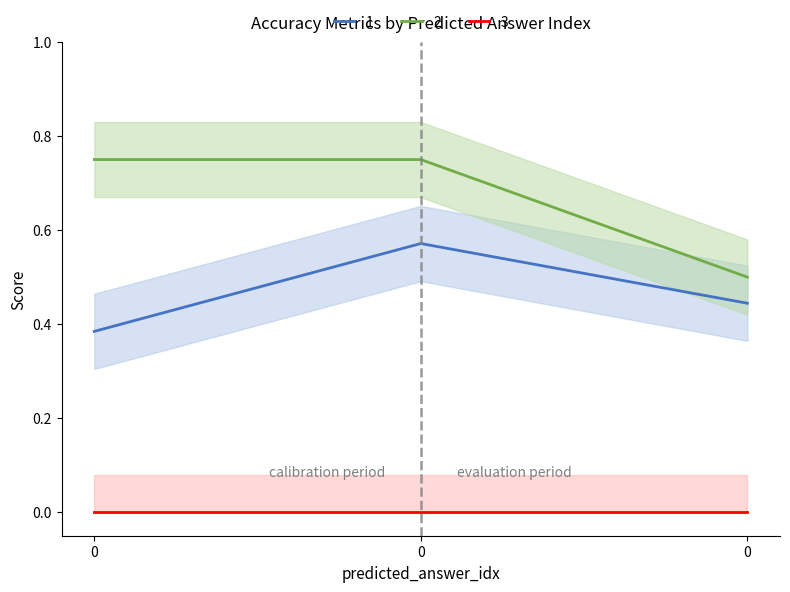

Rank the categories by [Q][A] Acc PM value from highest to lowest.

0, 0, 0